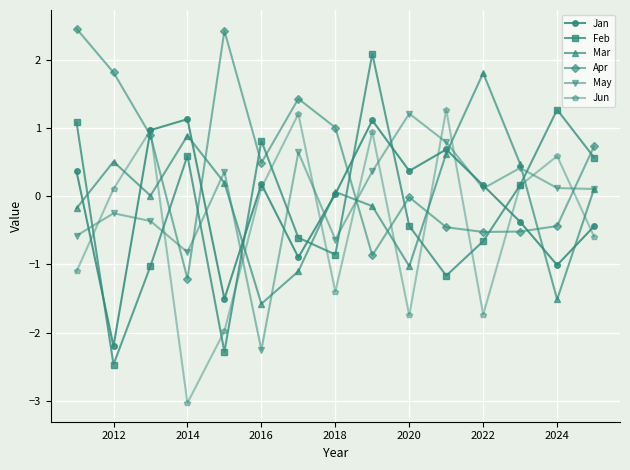

Which series has the largest total across all categories?

Apr